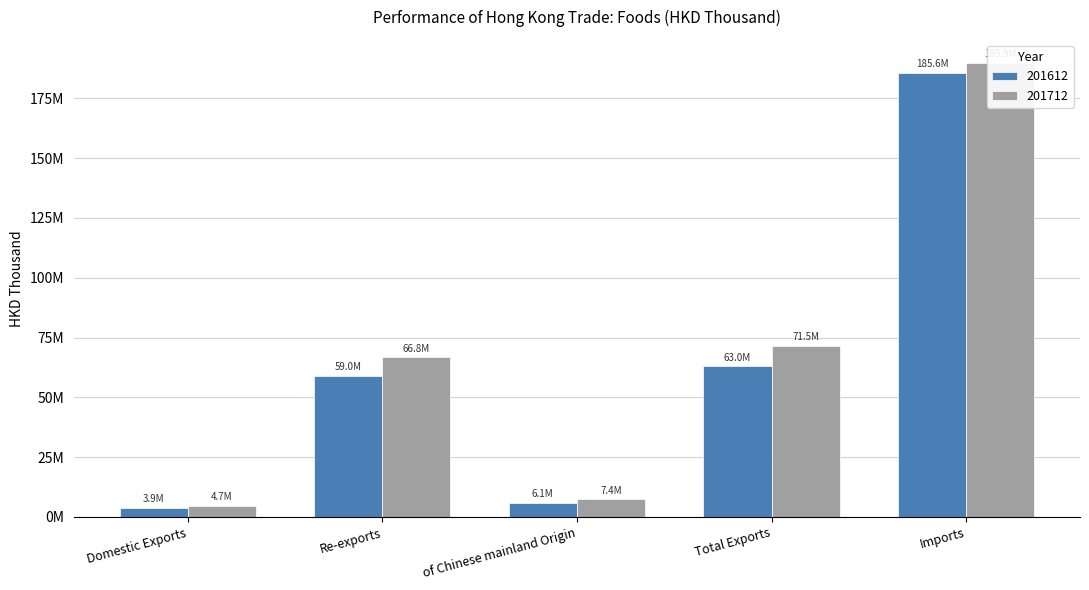

Which series has the widest spread of values?

201712